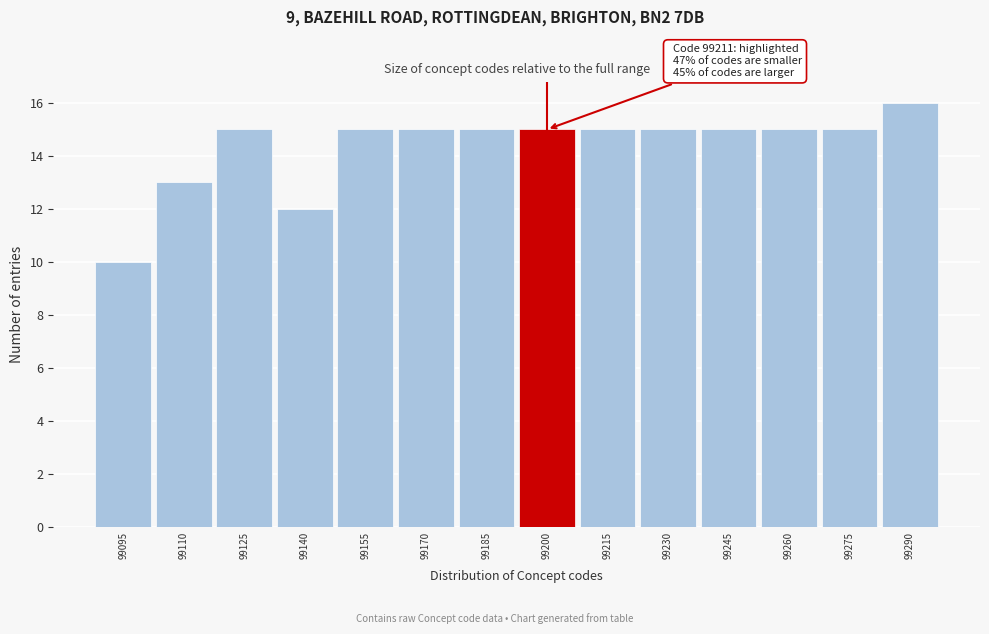

Reading left to right, list all the values displayed in this chart.

99095=10	99110=13	99125=15	99140=12	99155=15	99170=15	99185=15	99200=15	99215=15	99230=15	99245=15	99260=15	99275=15	99290=16